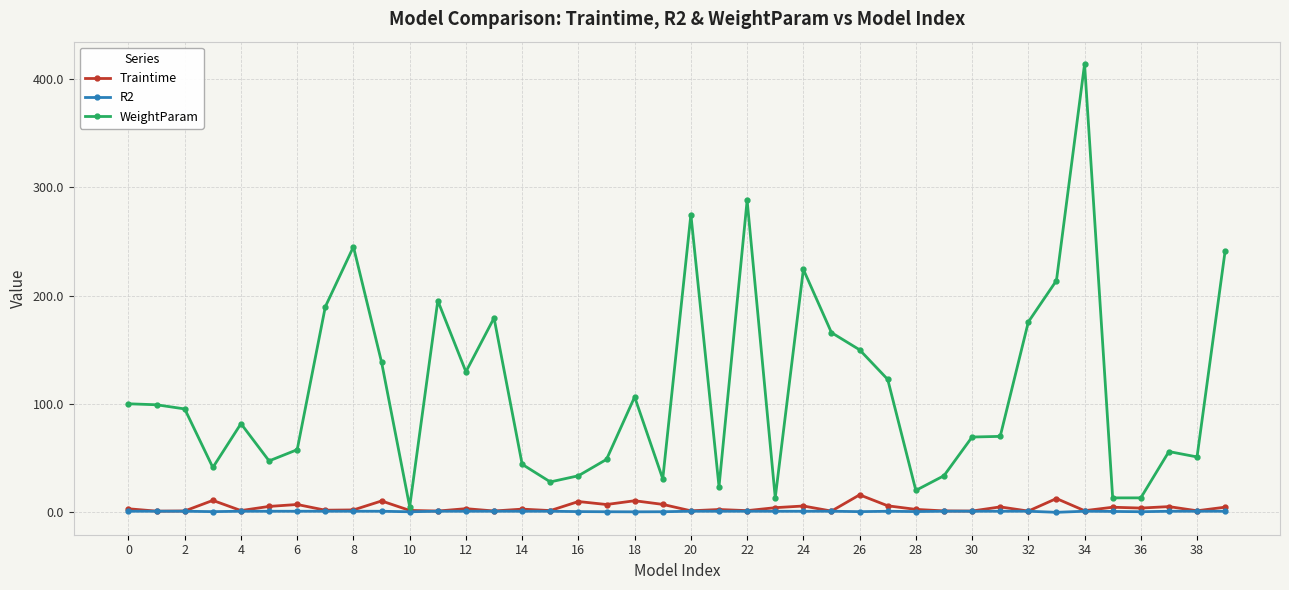

True or false: Traintime has more than 0 interior local peaks.

True